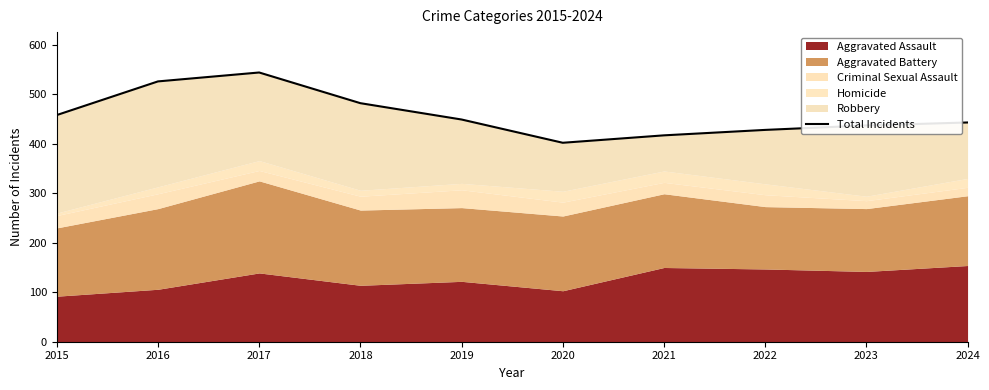

What is the average value?

459